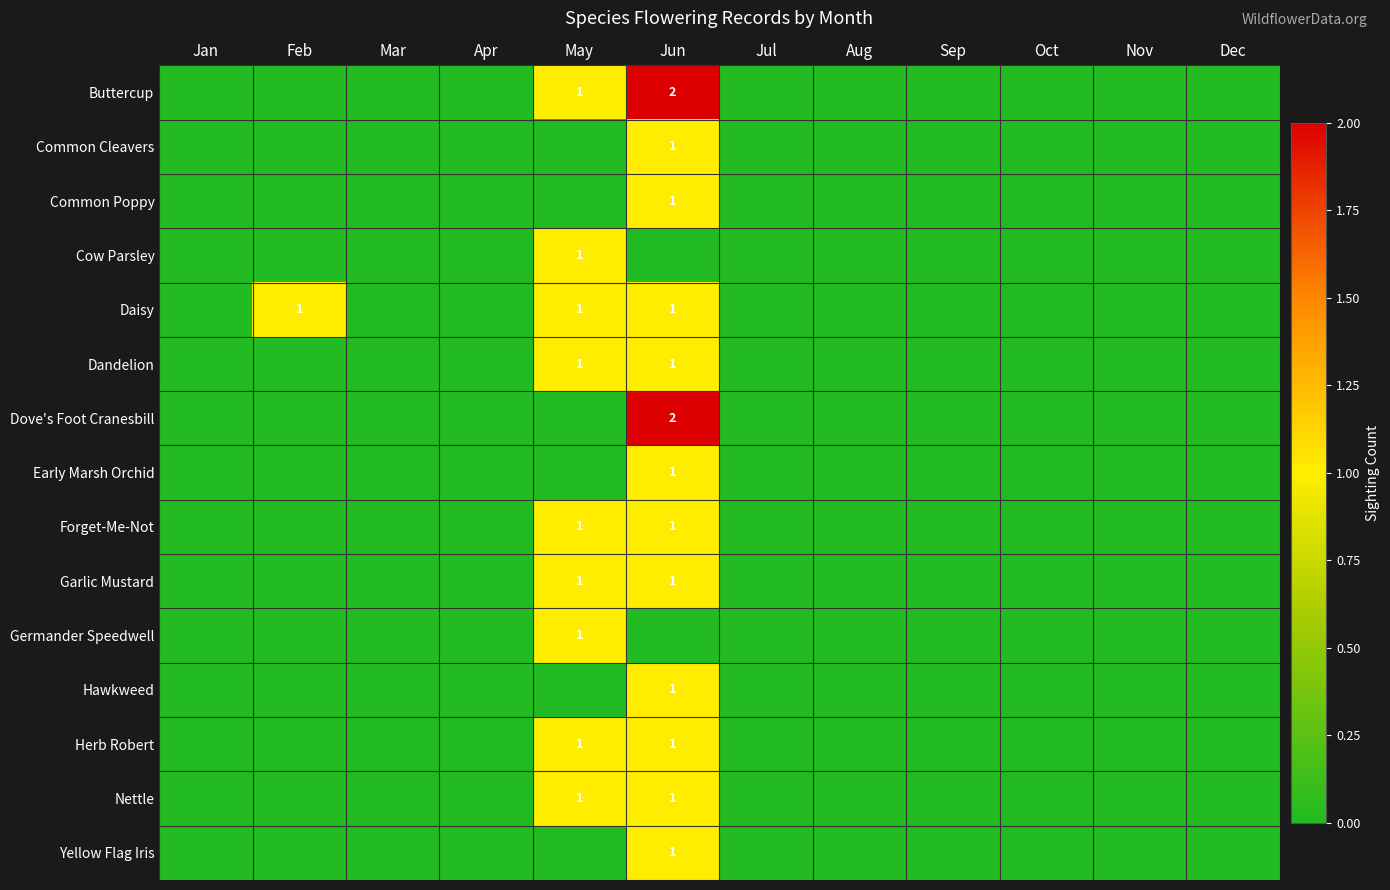

True or false: Herb Robert has a value of 0 at Jun.

False